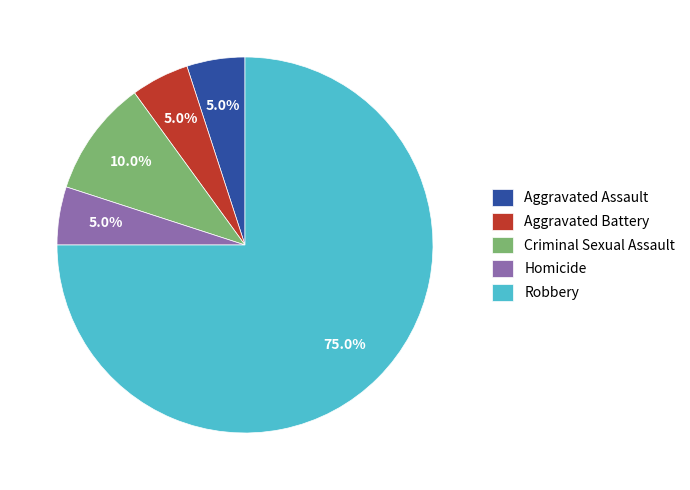

To the nearest percent, what percentage of the pie is Aggravated Assault?

5%